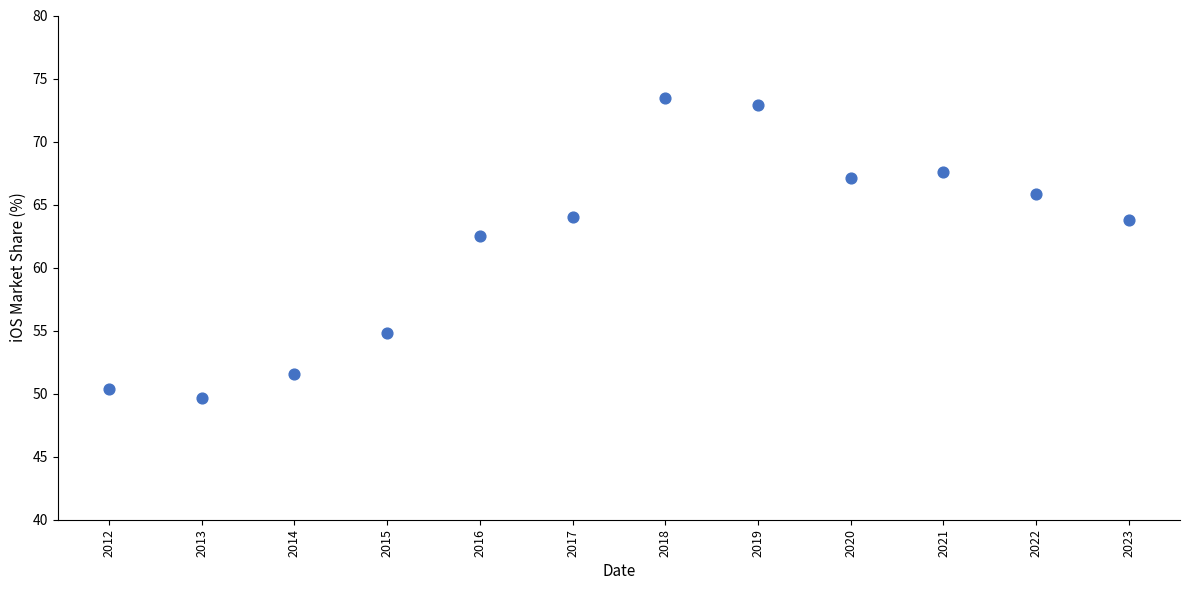

What Y value in the scatter plot is closest to 61?

62.5